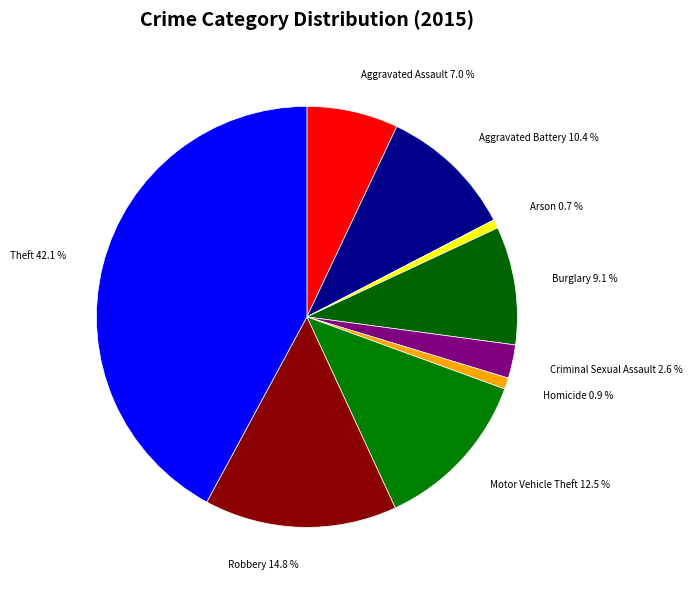

To the nearest percent, what percentage of the pie is Theft?

42%